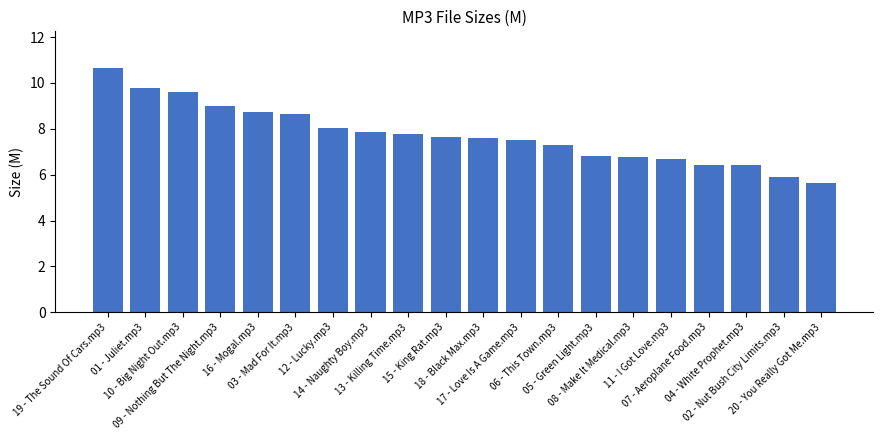

Approximately how many times larger is the value at 12 - Lucky.mp3 compared to 15 - King Rat.mp3?

1.1